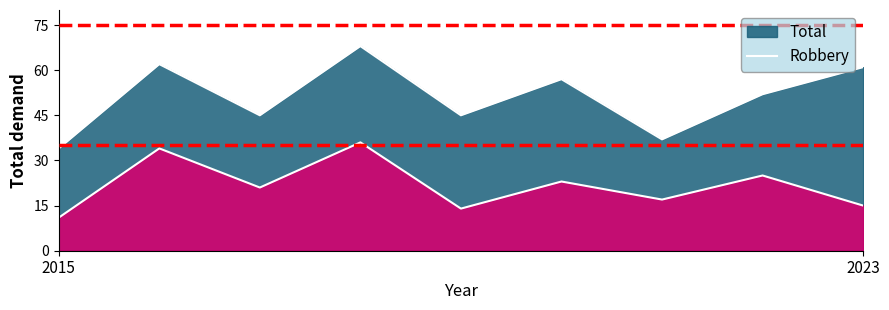

Which category has the highest value in the Total series?

2018